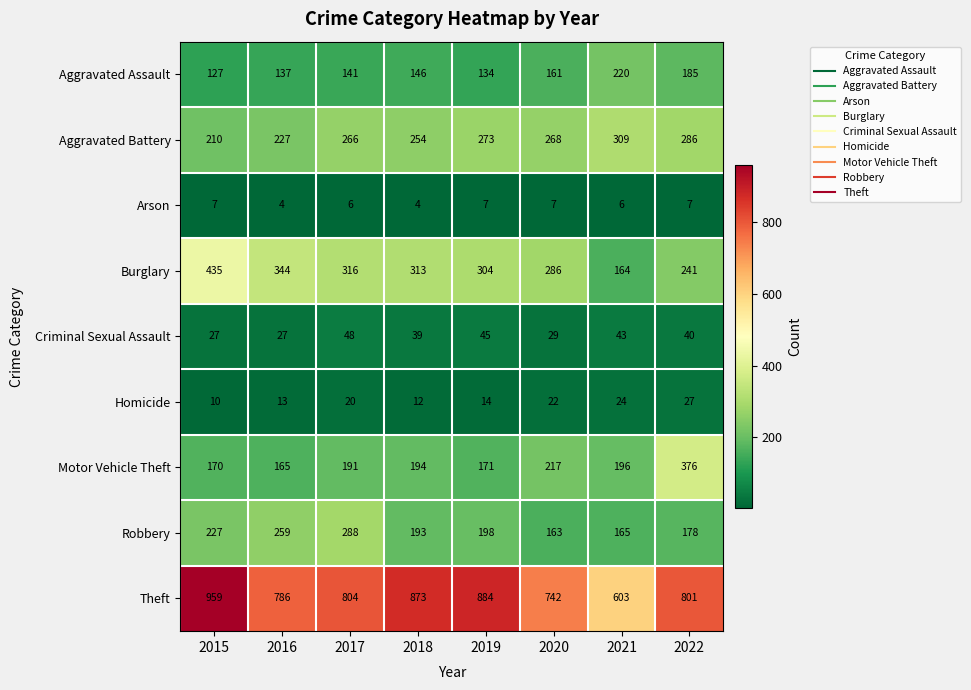

What is the maximum value for Aggravated Assault?

220